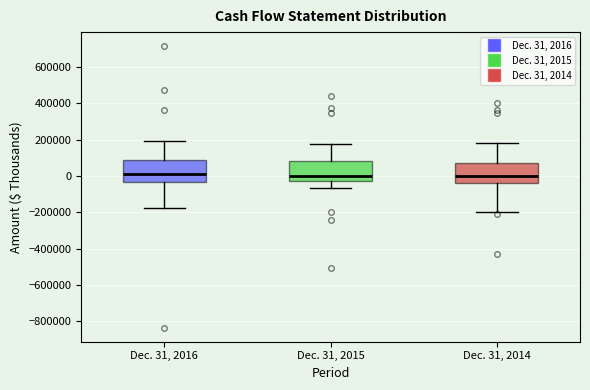

Reading left to right, read every box against the y-axis: the position of its median line, the range the box covers, and the ends of its whiskers. The values are not printed on the chart, so give them approximately, as read against the axis.

Dec. 31, 2016: median 0, box -40000 to 80000, whiskers -180000 to 200000
Dec. 31, 2015: median 0, box -20000 to 80000, whiskers -60000 to 180000
Dec. 31, 2014: median 0, box -40000 to 80000, whiskers -200000 to 180000